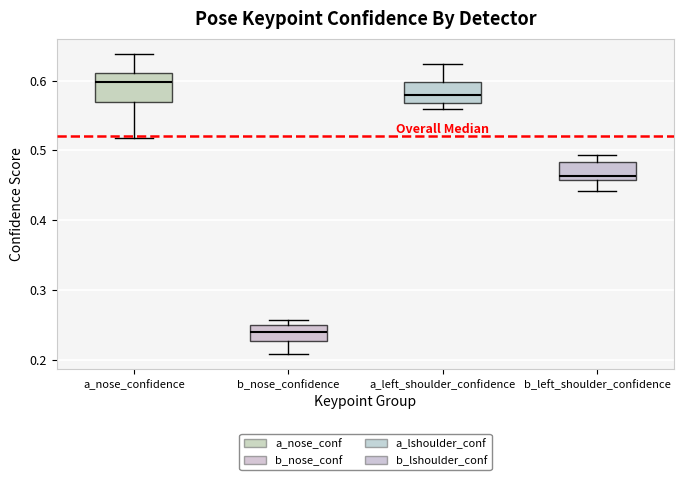

Reading left to right, transcribe this box plot: for each box, give where its median line is, the range the box spans, and where its two whiskers end, as read against the y-axis. The values are not printed on the chart, so give them approximately, as read against the axis.

a_nose_confidence: median 0.60, box 0.57 to 0.61, whiskers 0.52 to 0.64
b_nose_confidence: median 0.24, box 0.23 to 0.25, whiskers 0.21 to 0.26
a_left_shoulder_confidence: median 0.58, box 0.57 to 0.60, whiskers 0.56 to 0.62
b_left_shoulder_confidence: median 0.46 (just above the box's lower edge), box 0.46 to 0.48, whiskers 0.44 to 0.49